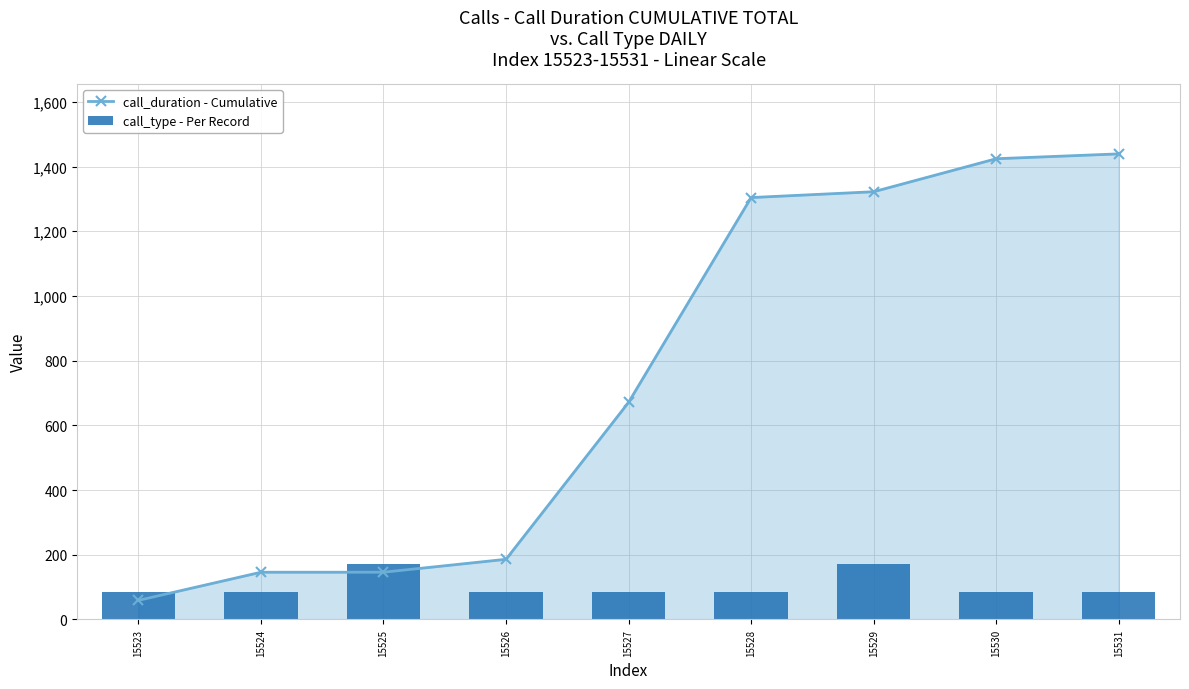

Which series has the largest range (max minus min)?

call_duration - Cumulative